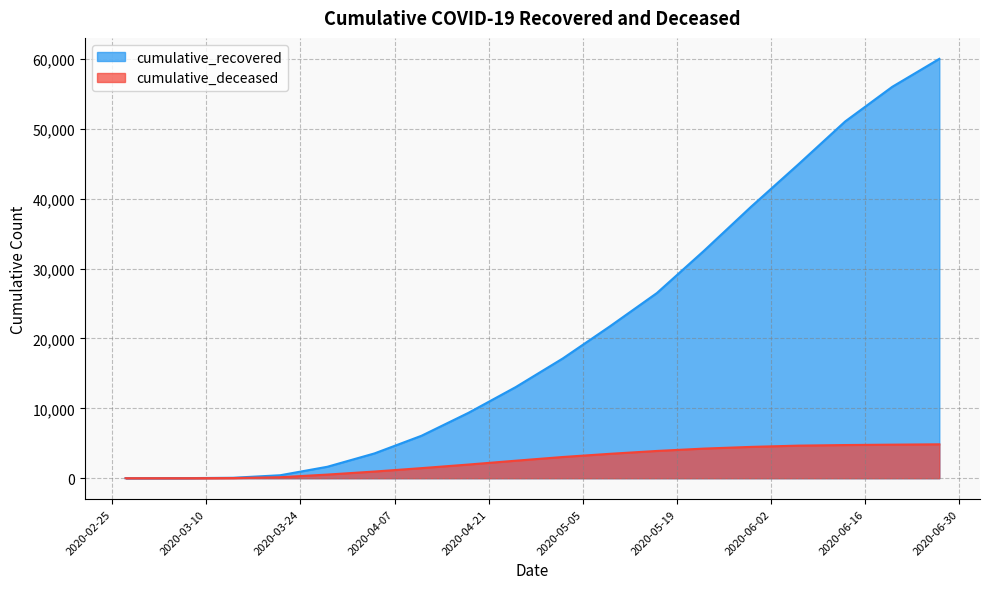

What position from the left is 2020-05-09?

11